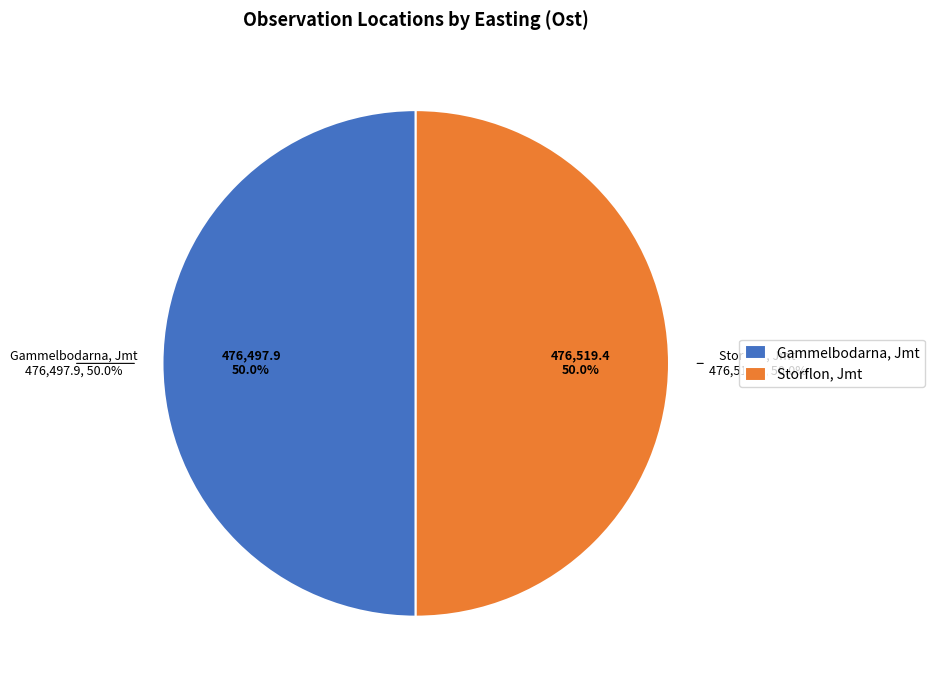

How many segments does this pie chart have?

2